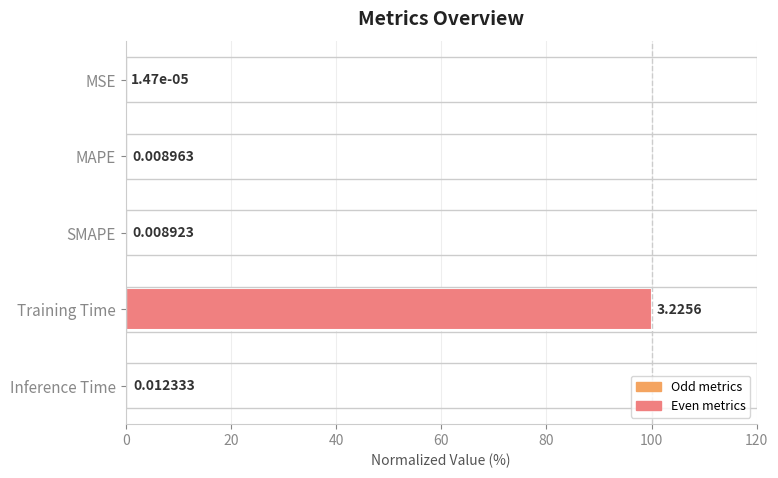

Does the chart contain stacked bars?

No